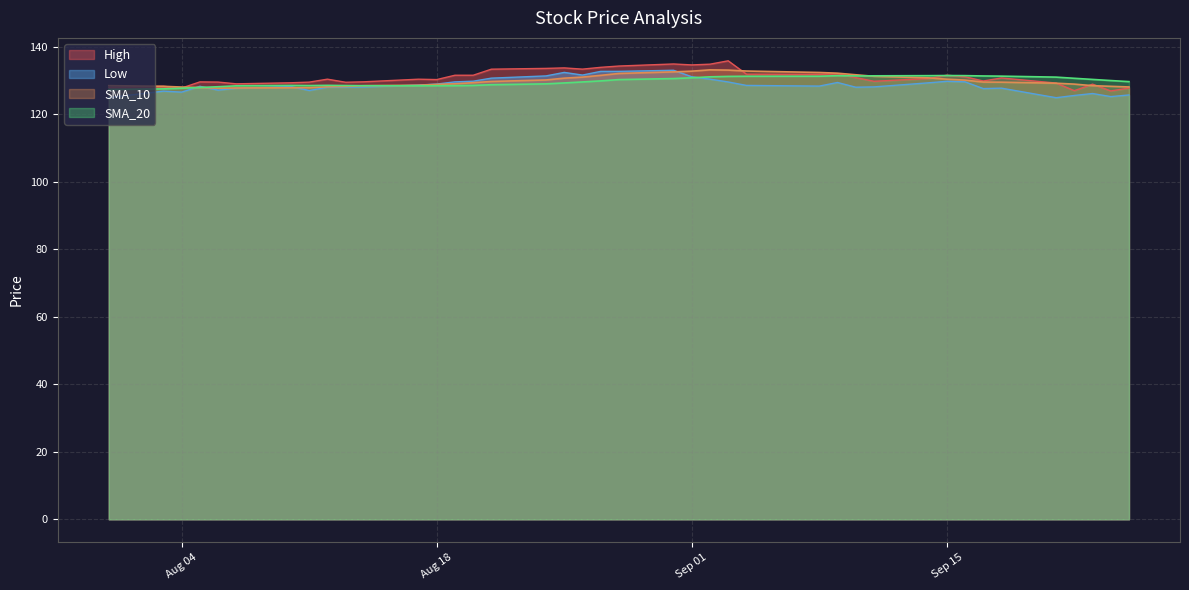

What is the minimum value for High?

126.9